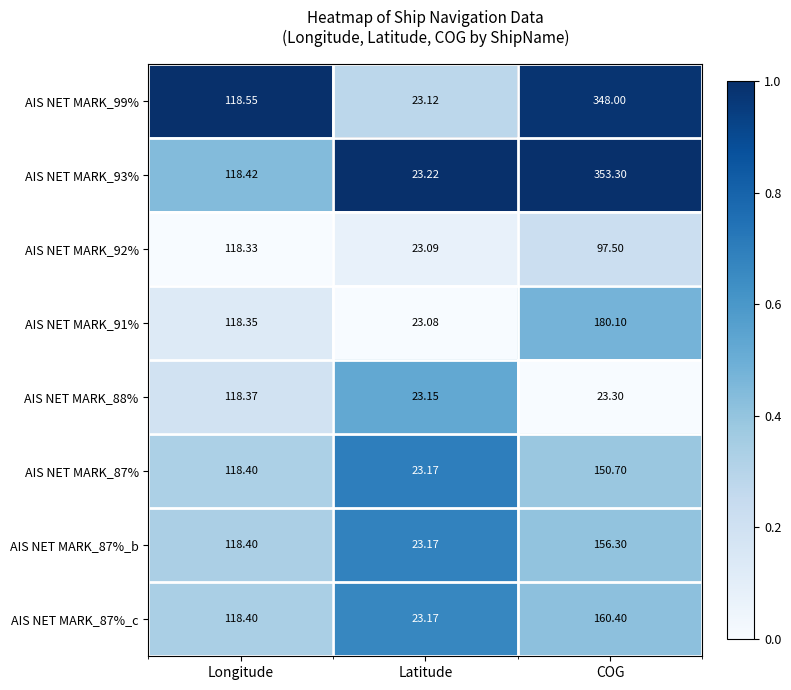

At which label does AIS NET MARK_99% first exceed 118?

Longitude